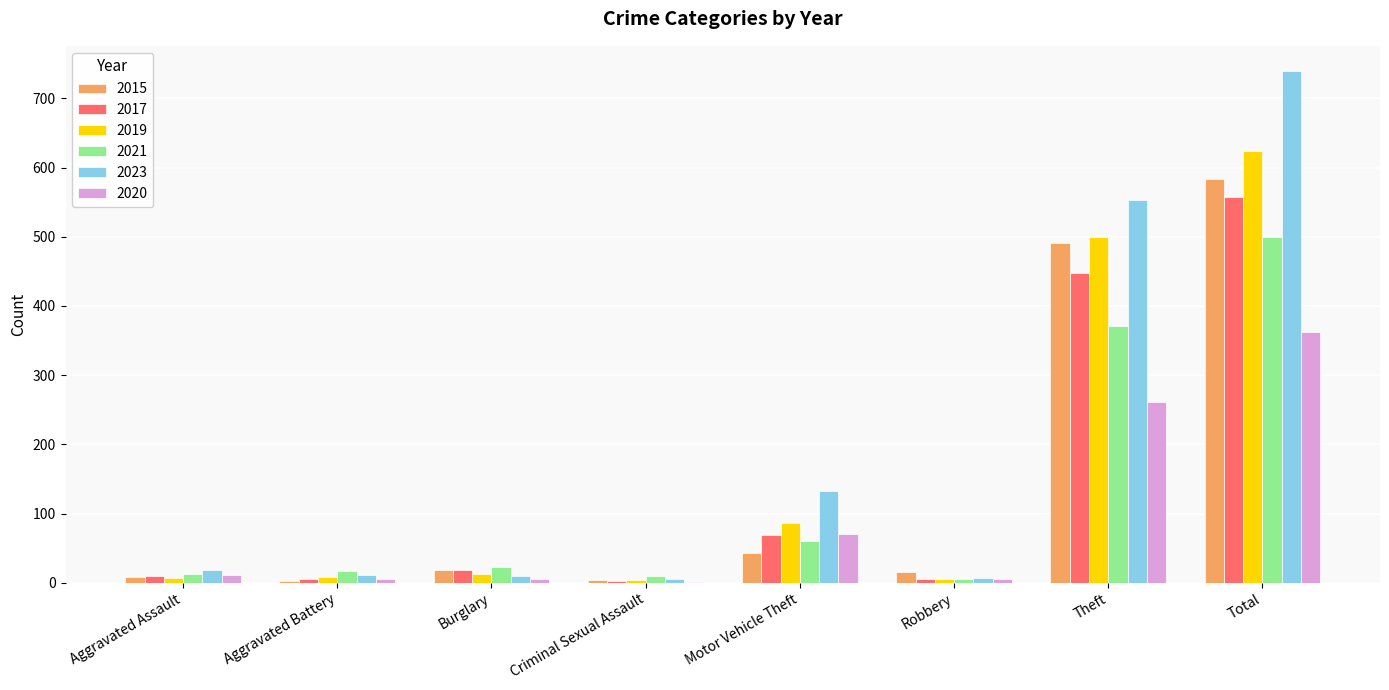

What is the sum of all 2020 values?

723